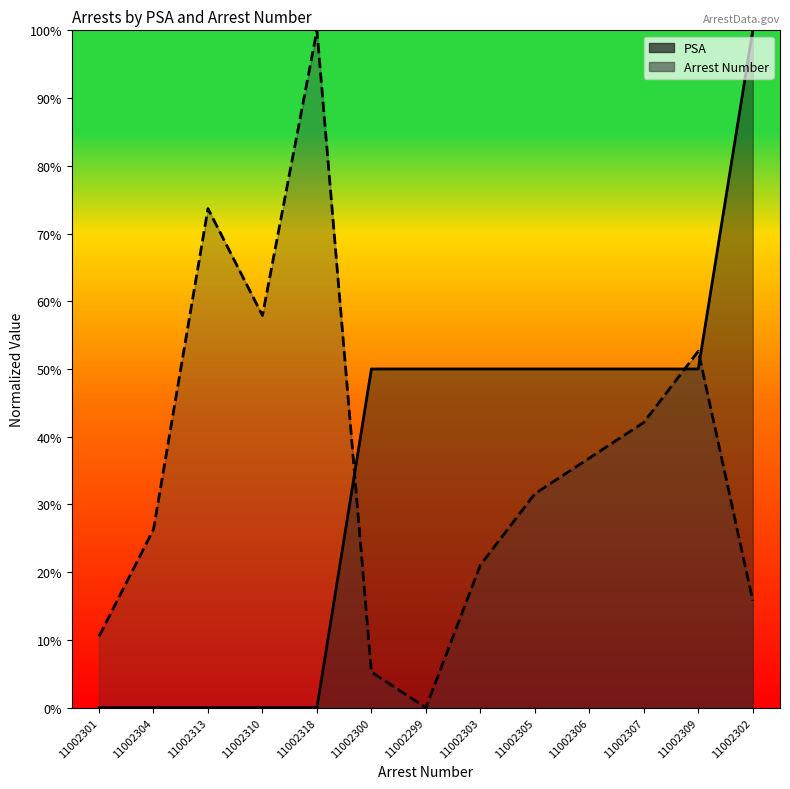

How many values in Arrest Number are above zero?

12